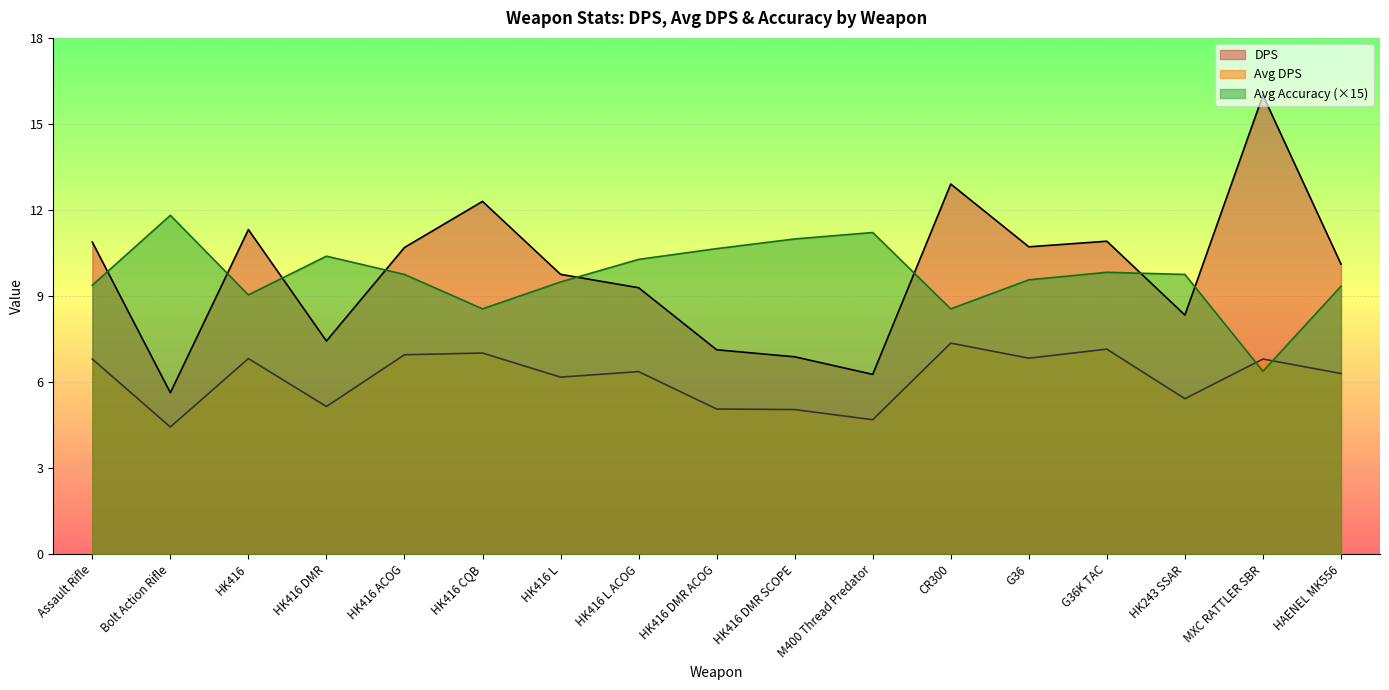

What is the value of the DPS point at the 8th from the left?

9.3